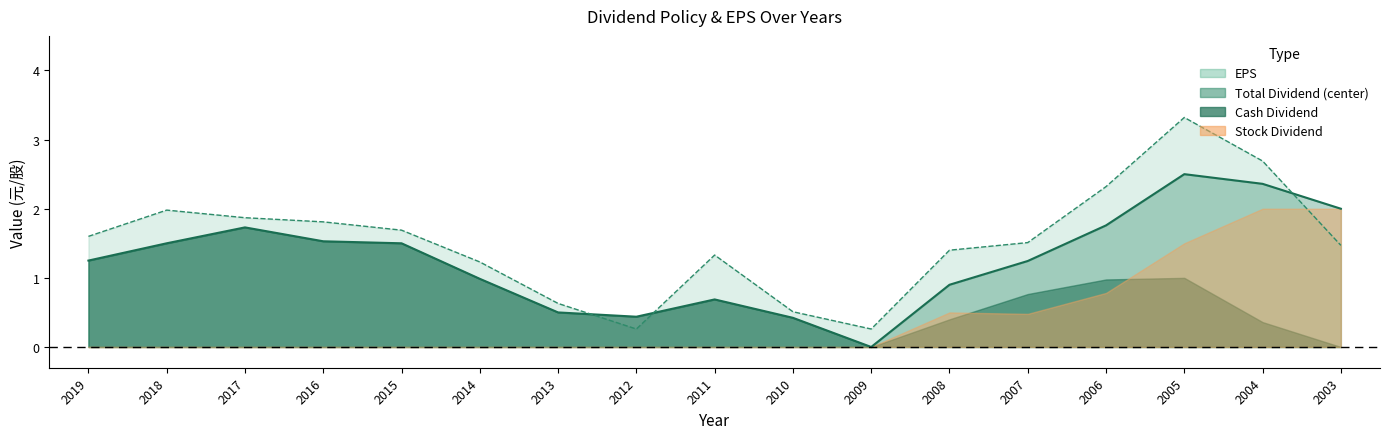

What is the sum of all Total Dividend (center) values?

21.3